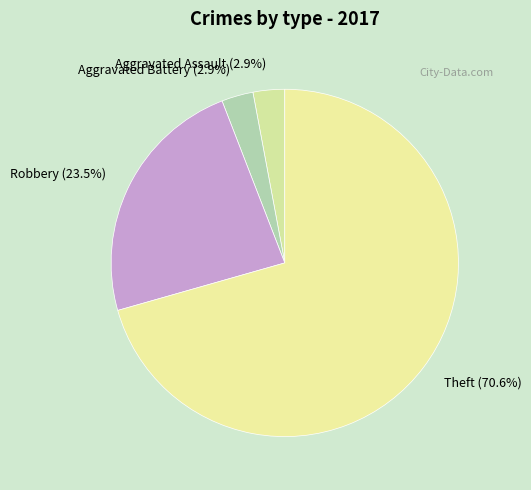

To the nearest percent, what portion does Theft represent?

71%